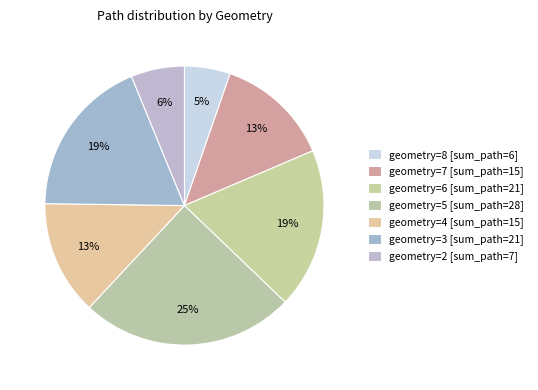

How many slices are in this pie chart?

7